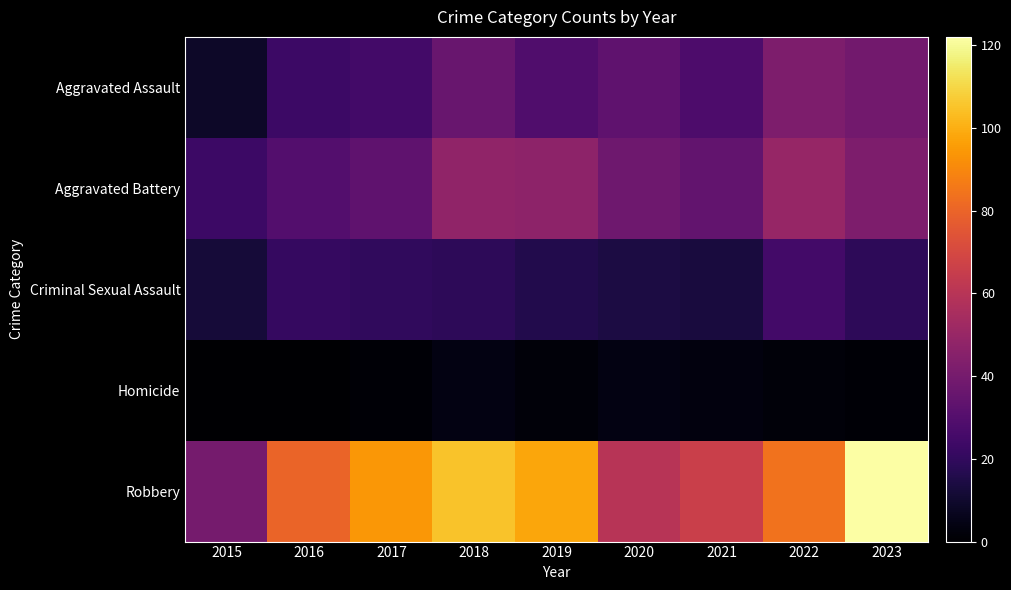

Rank the series by their maximum value, from highest to lowest.

Robbery, Aggravated Battery, Aggravated Assault, Criminal Sexual Assault, Homicide